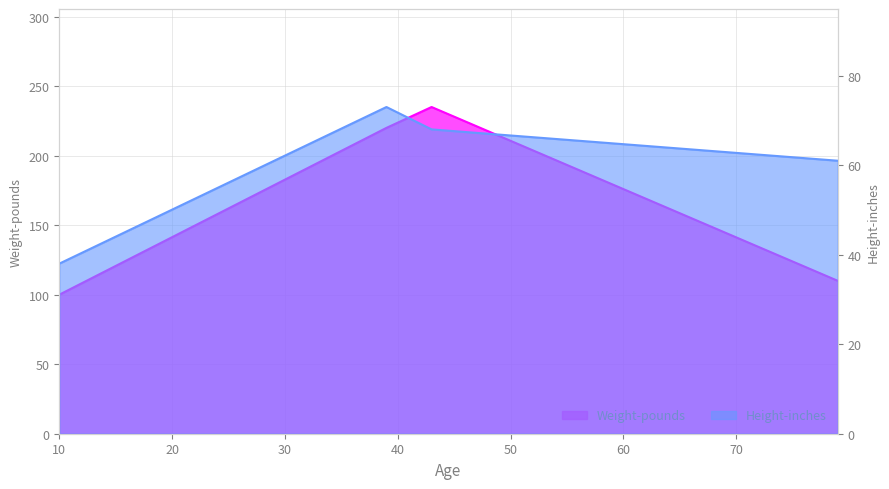

What is the spread (max minus min) of values at 43?

167